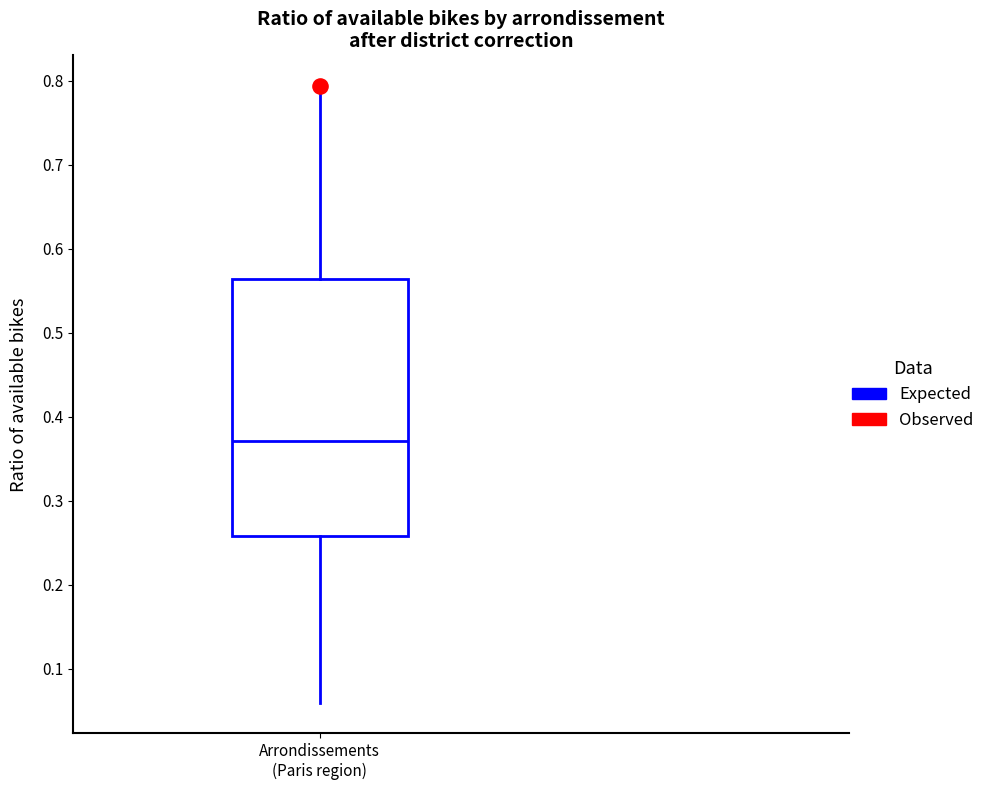

Where does the lower whisker of the box for Arrondissements (Paris region) end on the y-axis? The values are not printed on the chart, so give them approximately, as read against the axis.

0.06